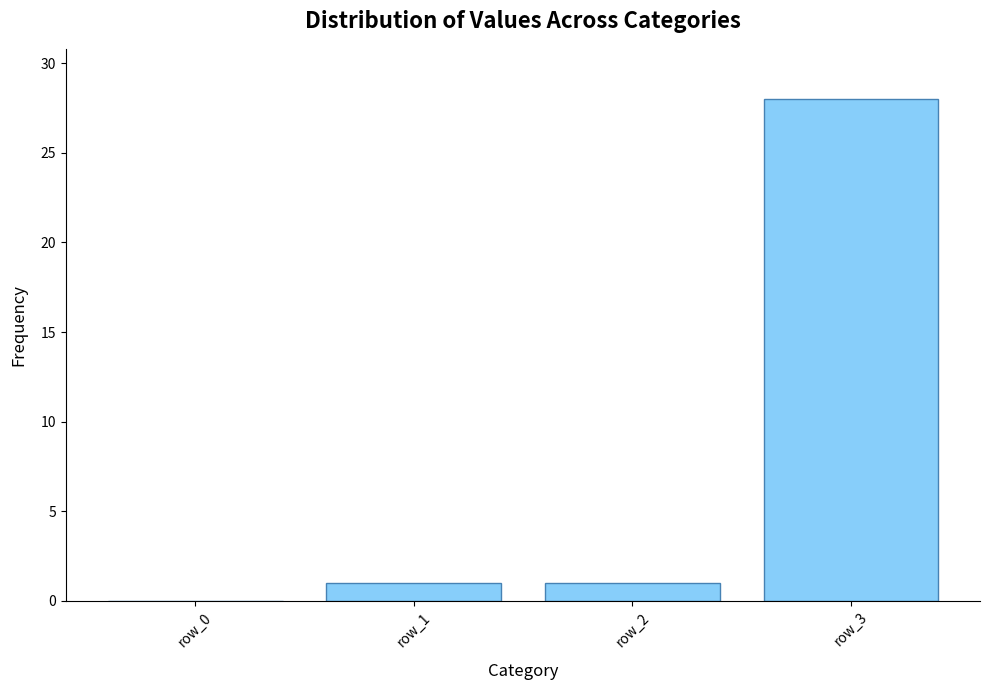

Which category has the highest value across all series?

row_3